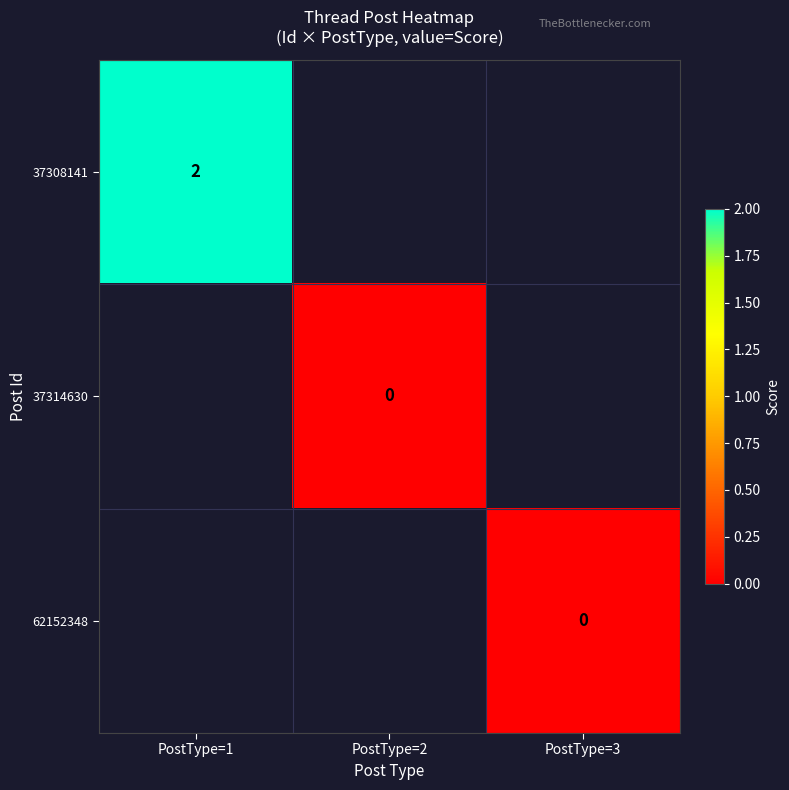

At PostType=3, list the series in order from largest to smallest.

37308141, 37314630, 62152348